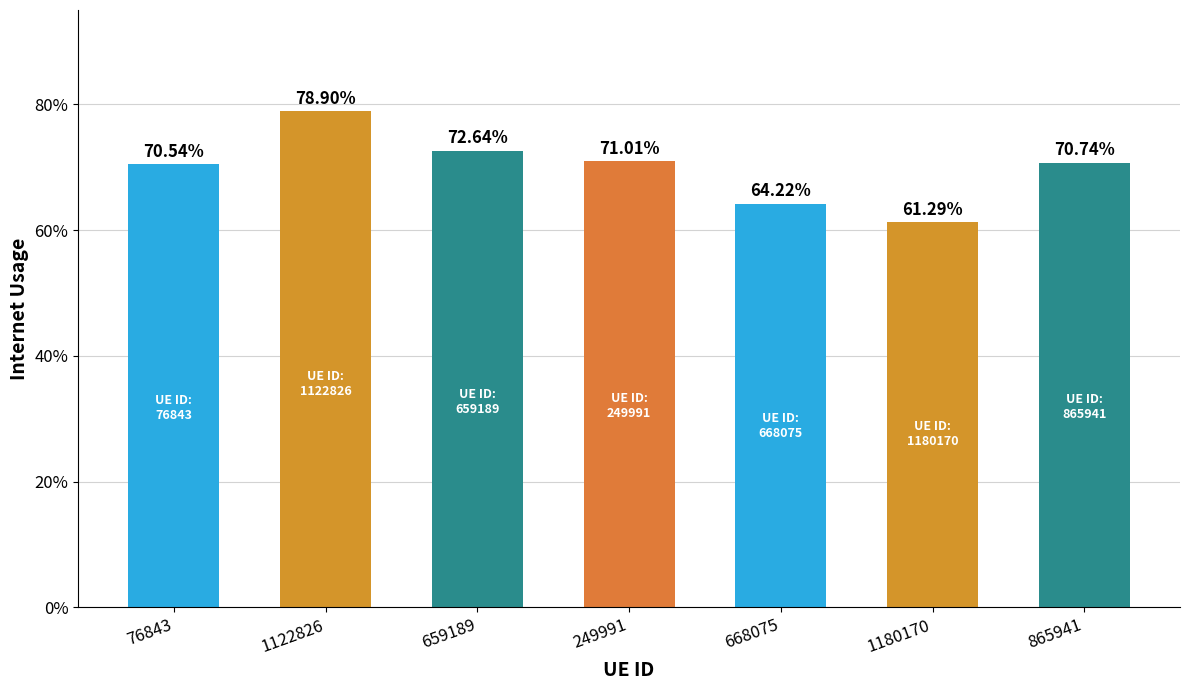

What value does the data have at 668075?

0.6